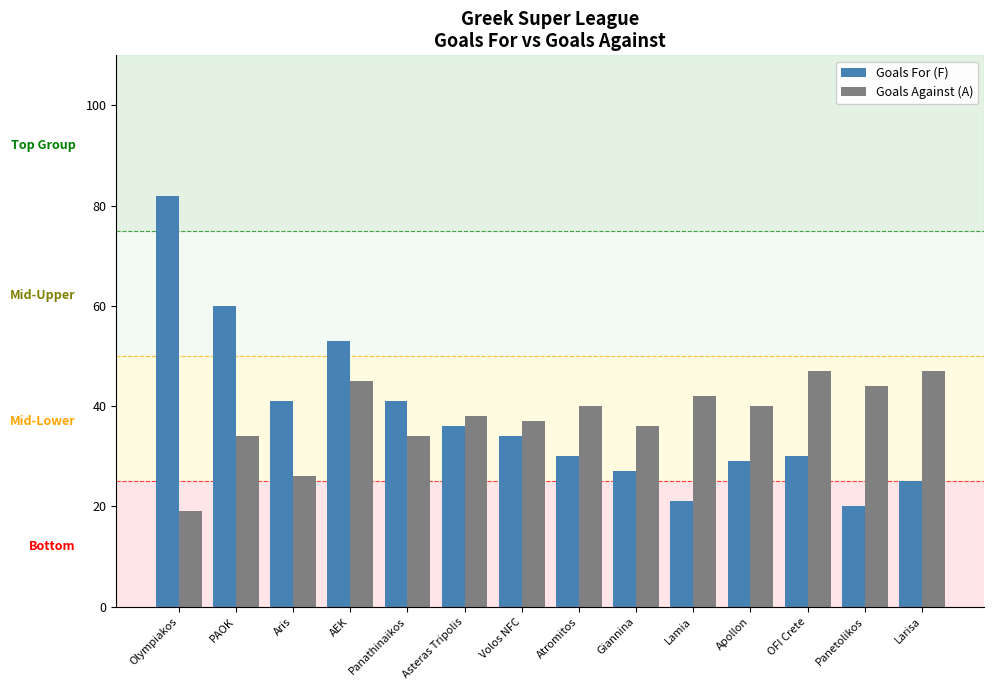

Reading right to left, what are all the values shown in this chart?

Goals For (F): 25	20	30	29	21	27	30	34	36	41	53	41	60	82
Goals Against (A): 47	44	47	40	42	36	40	37	38	34	45	26	34	19